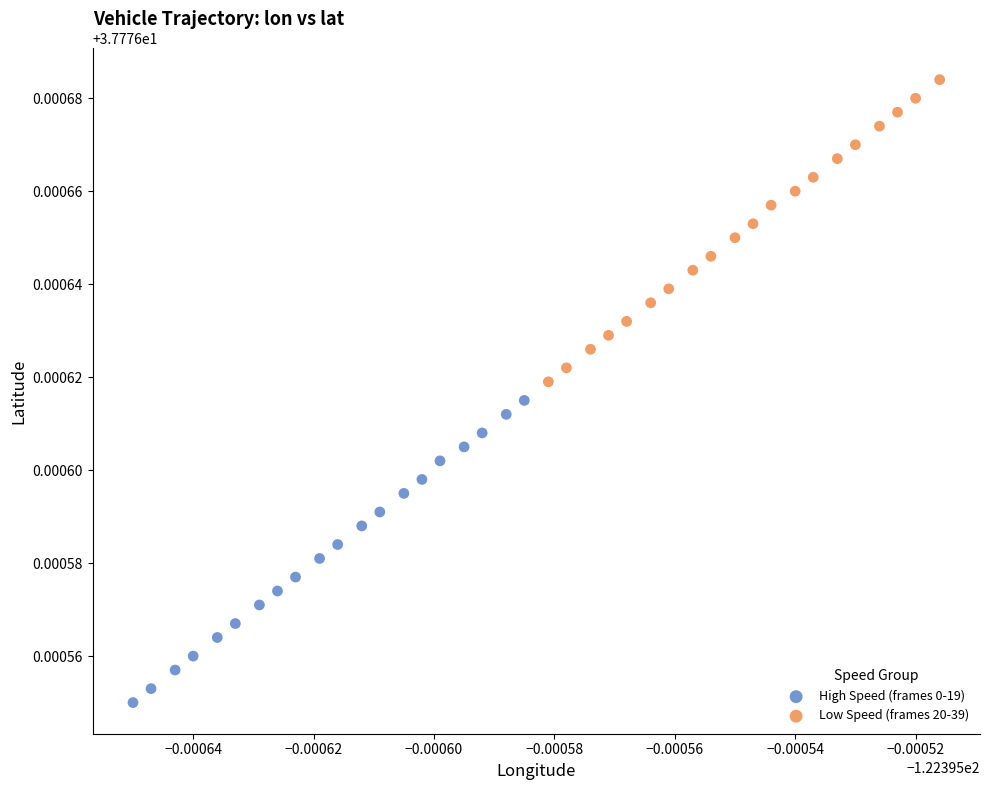

Which series contains the lowest Y value?

High Speed (frames 0-19)